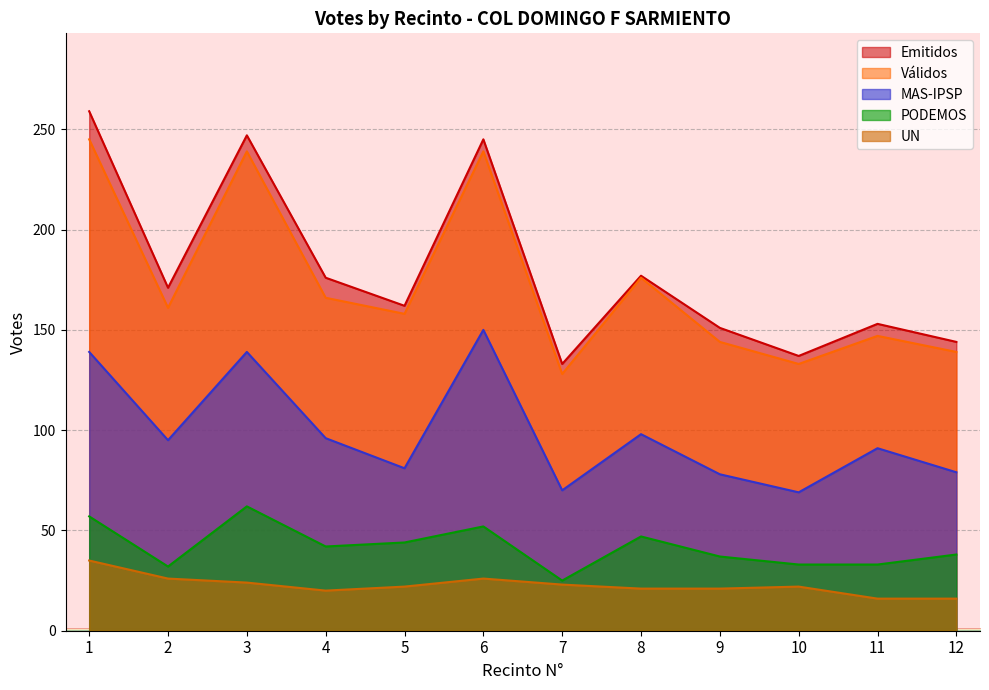

Which label corresponds to the smallest value in the chart?

11